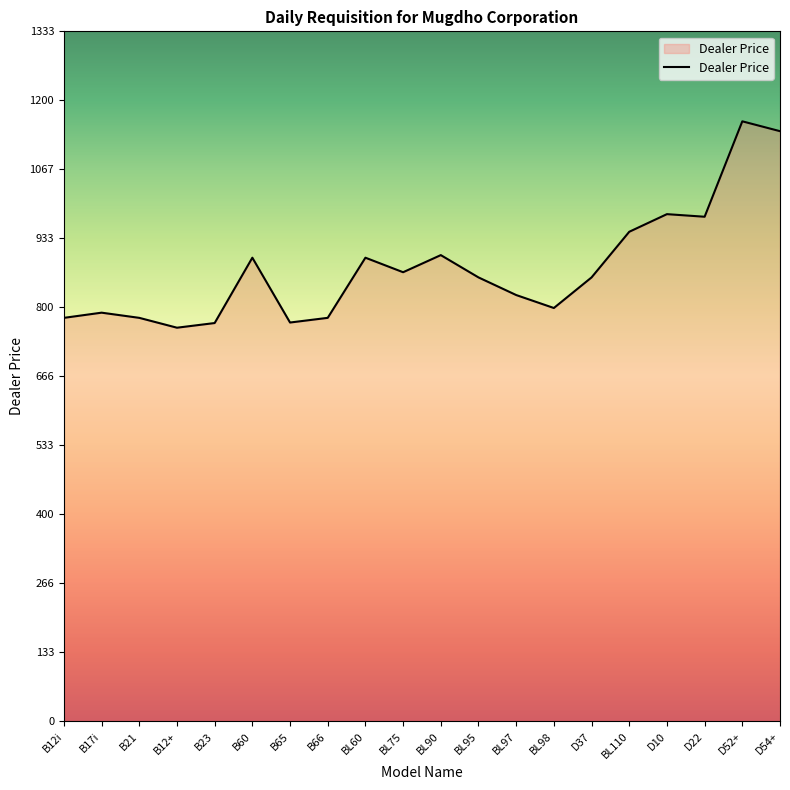

What is the greatest value displayed?

1159.9